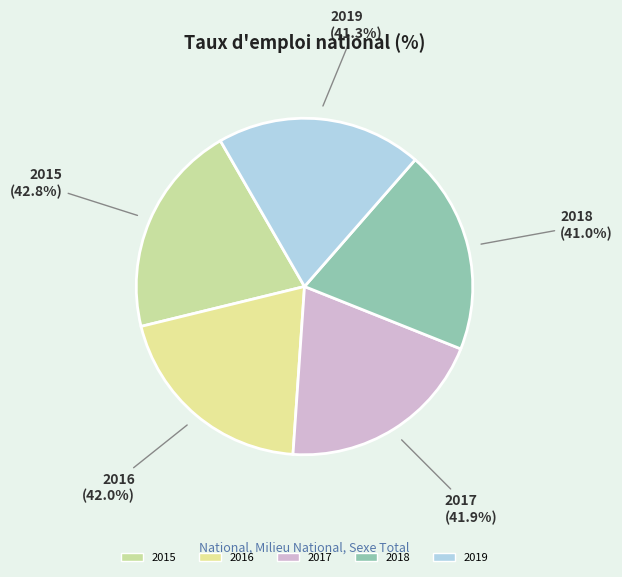

To the nearest percent, what percentage of the pie is 2016?

20%